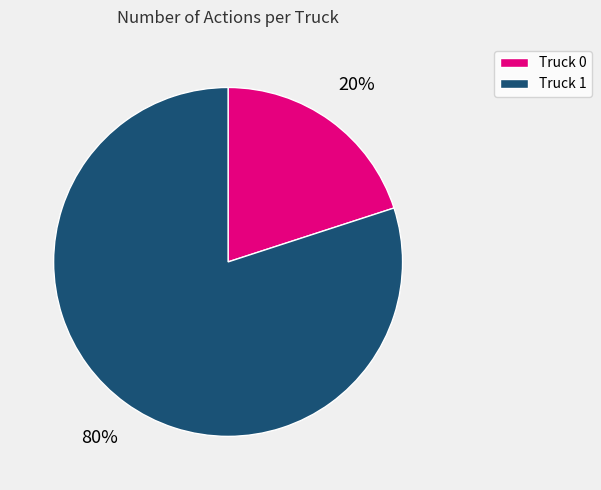

Between Truck 1 and Truck 0, which is larger?

Truck 1